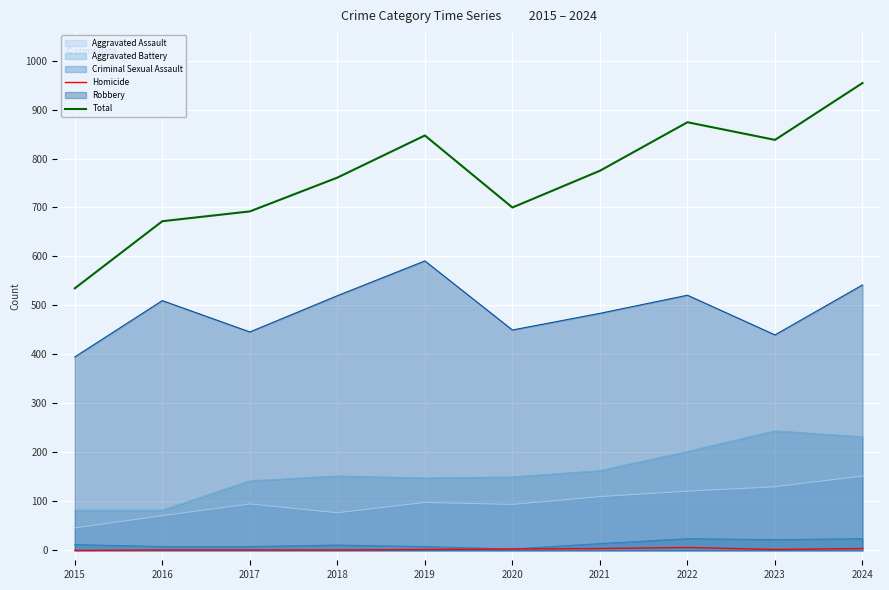

What is the greatest value displayed?

954